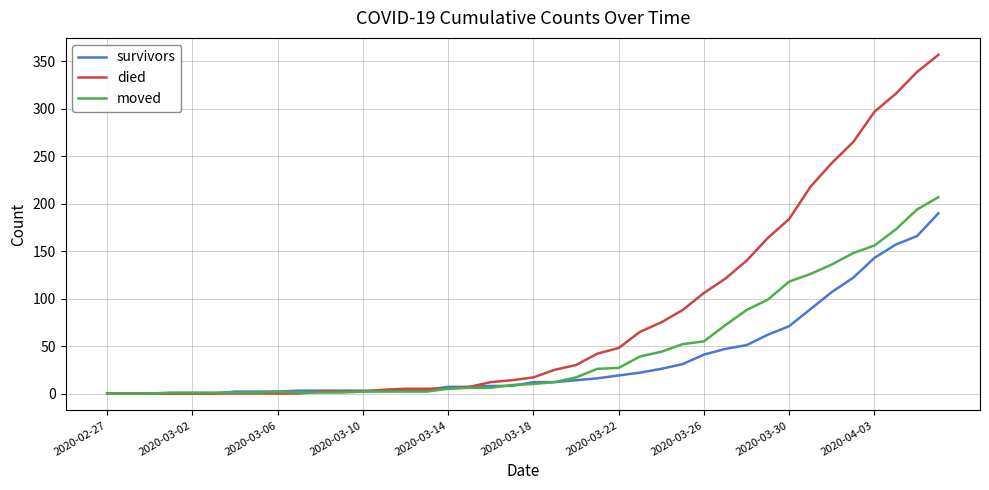

What is the maximum value for died?

357